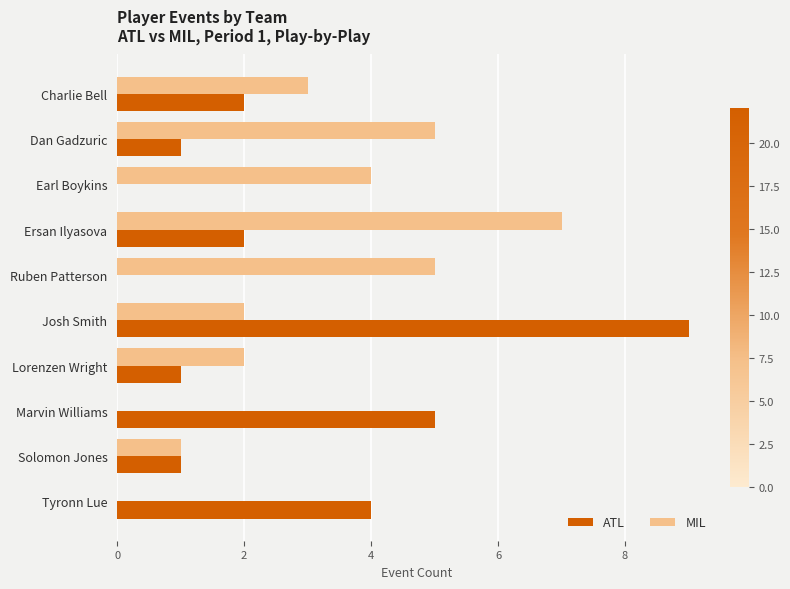

At which label does MIL reach its peak?

Ersan Ilyasova